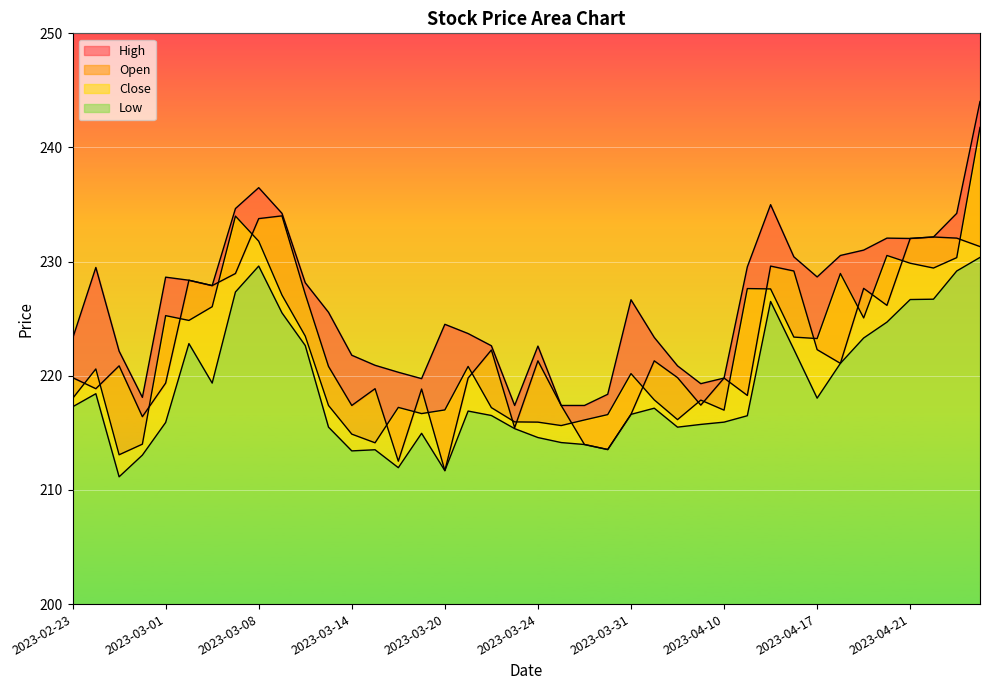

What is the difference between the Low values at 2023-03-20 and 2023-04-05?

3.8